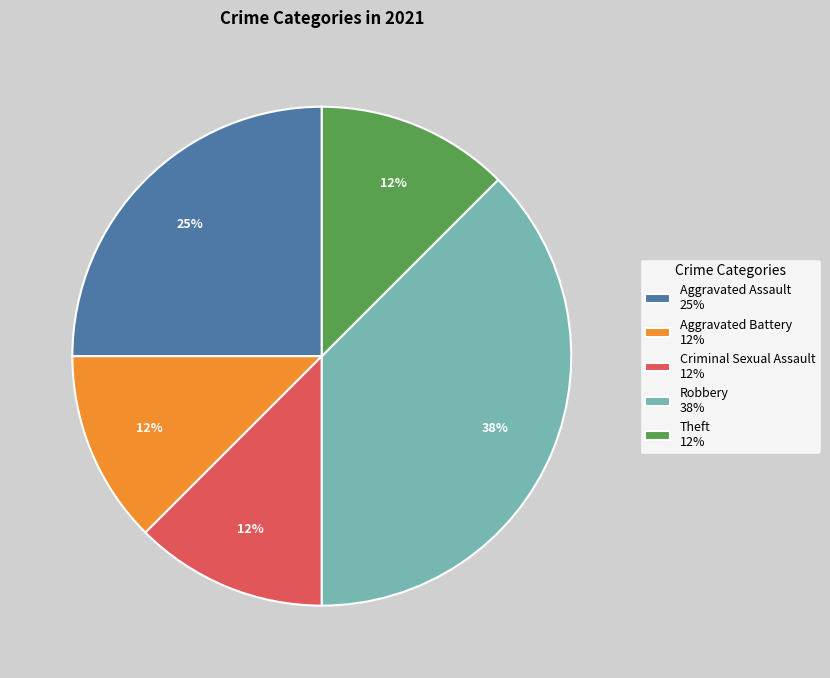

The Aggravated Assault 25% slice represents 25% of the pie. True or false?

True